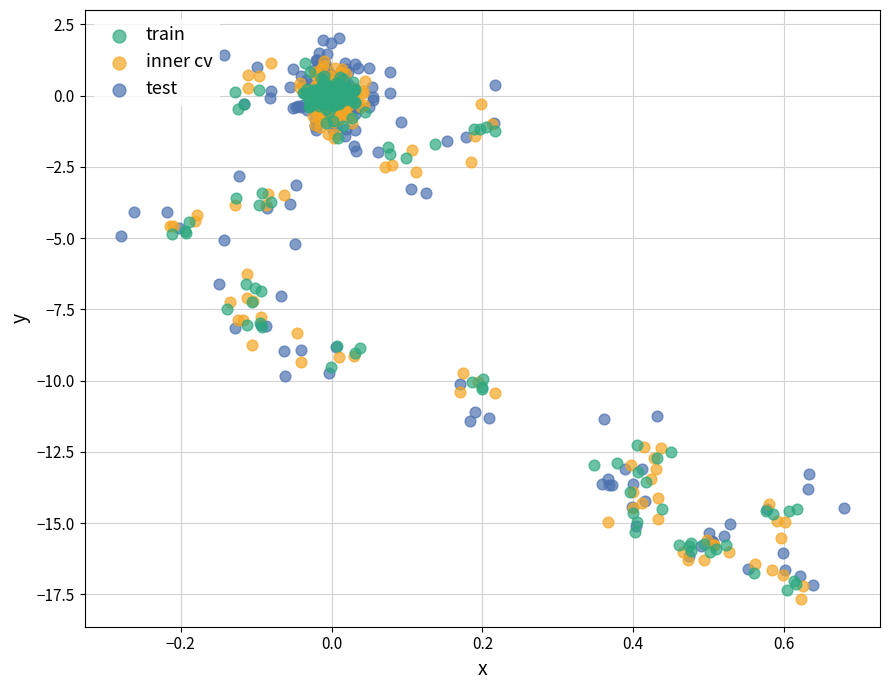

Which series contains the highest Y value?

test